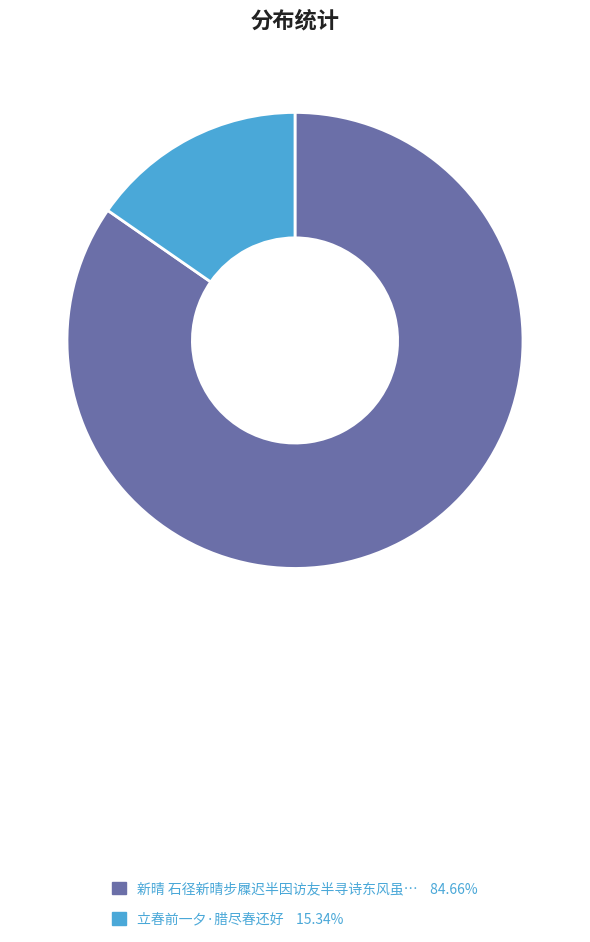

Is there any slice that represents more than half of the pie?

Yes